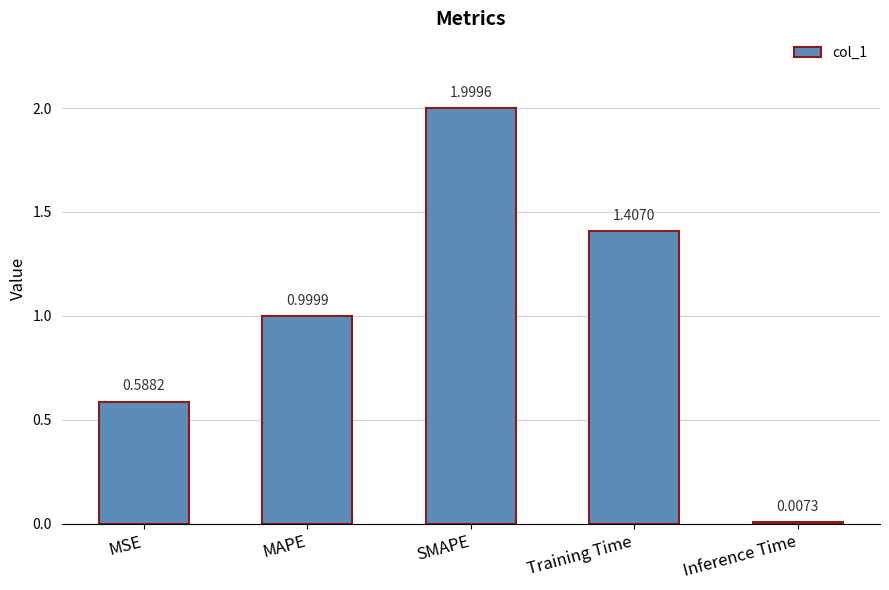

True or false: the data shows 1.4 at Training Time.

True